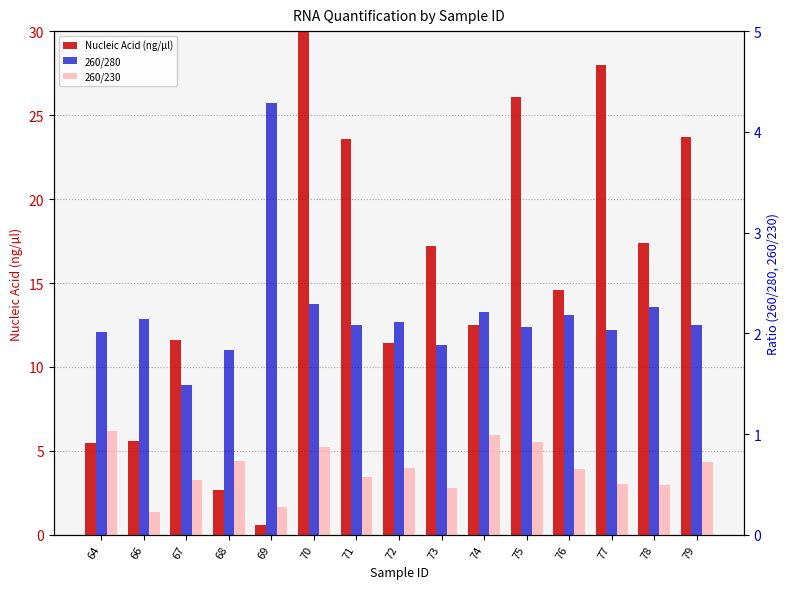

What is the difference between the 260/280 values at 75 and 78?

0.2